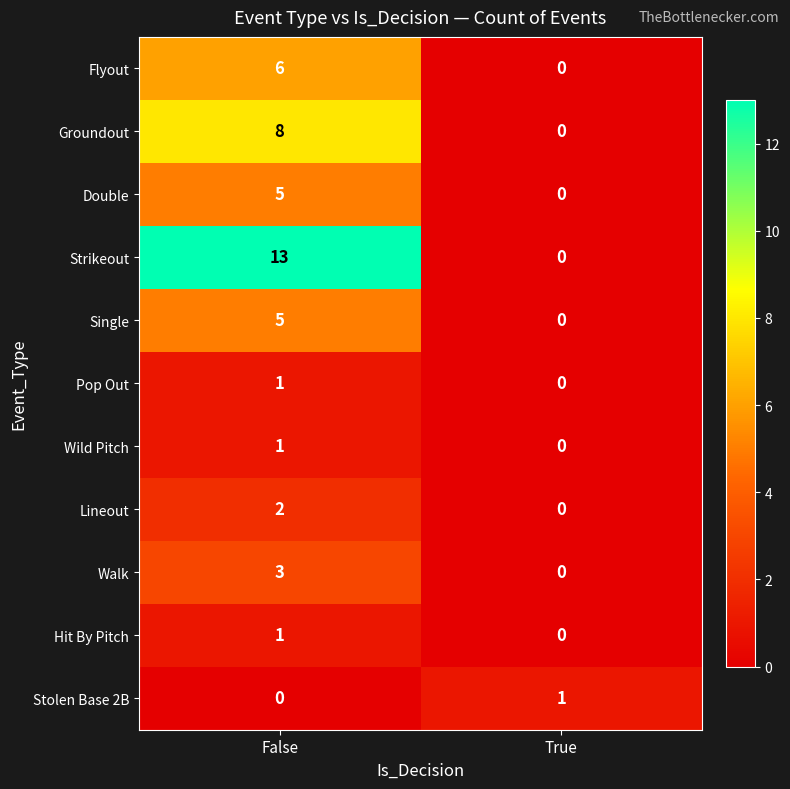

What value does the Flyout series have at False?

6